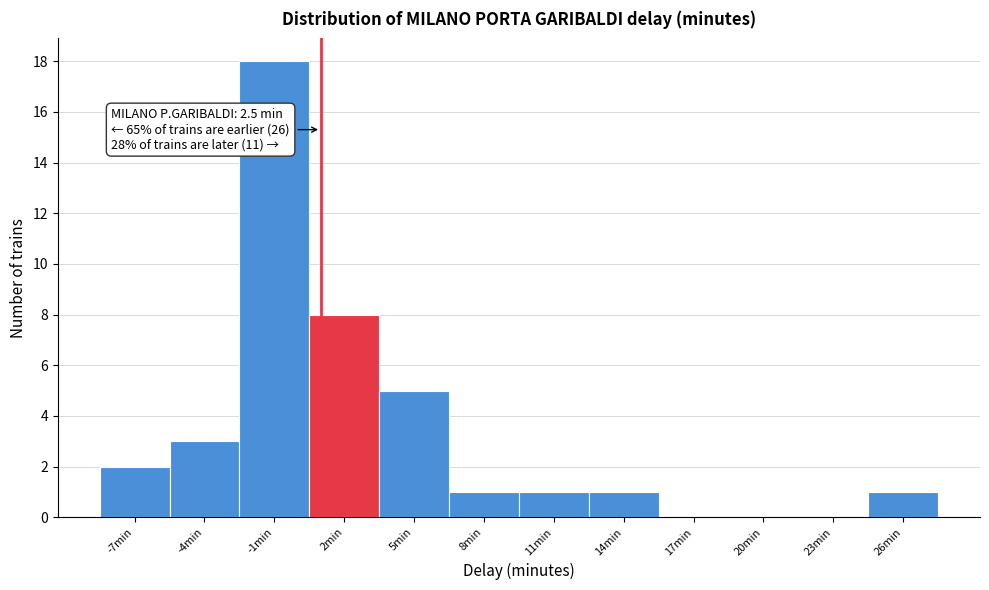

Reading left to right, what are all the values shown in this chart?

-7min=2	-4min=3	-1min=18	2min=8	5min=5	8min=1	11min=1	14min=1	17min=0	20min=0	23min=0	26min=1